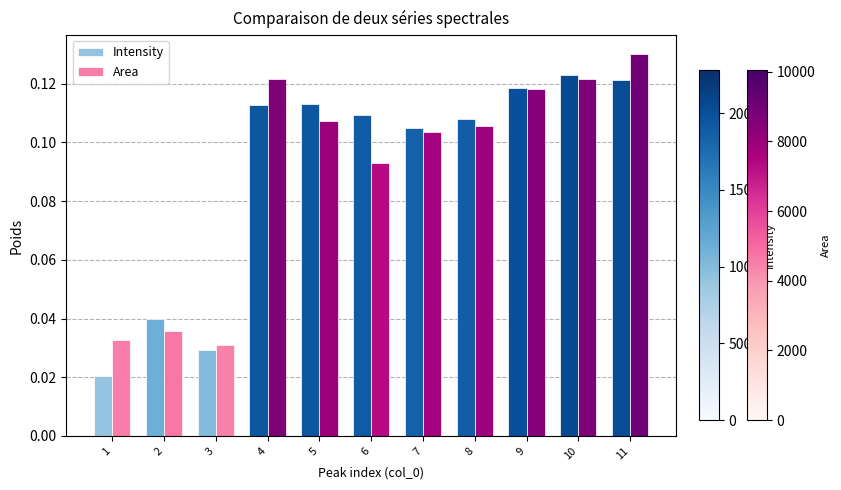

What is the sum of all Intensity values?

1.0